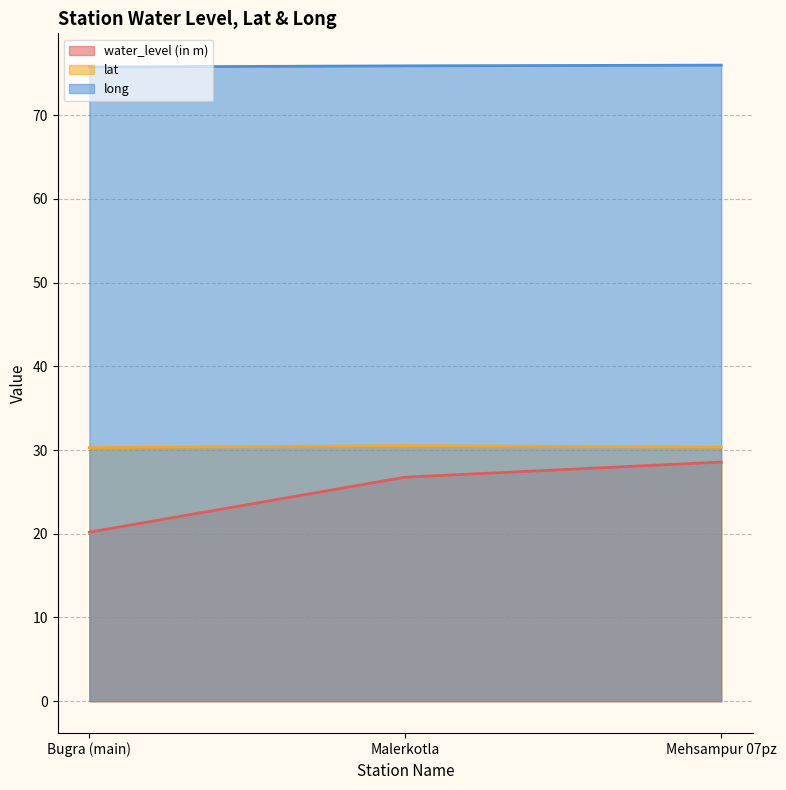

True or false: lat has a value of 30.3 at Bugra (main).

True